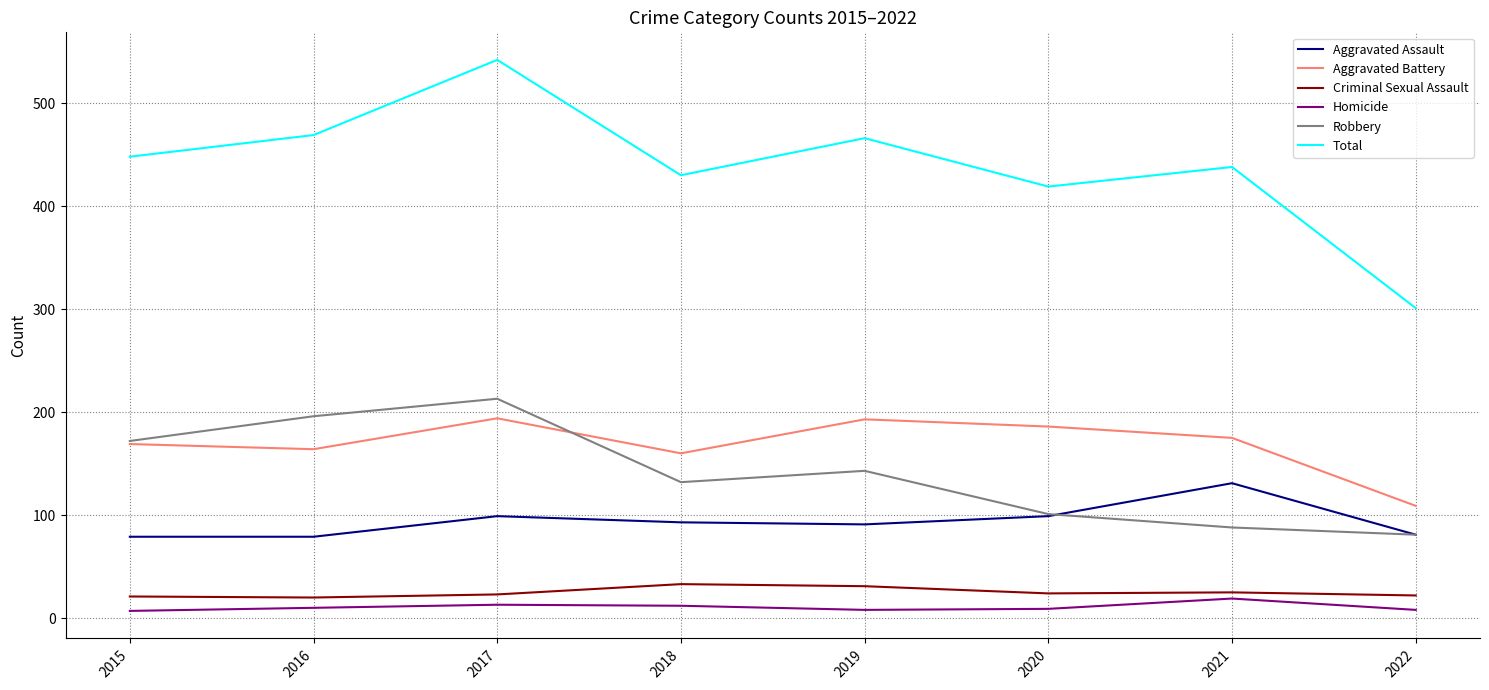

What is the highest value of the Homicide series?

19